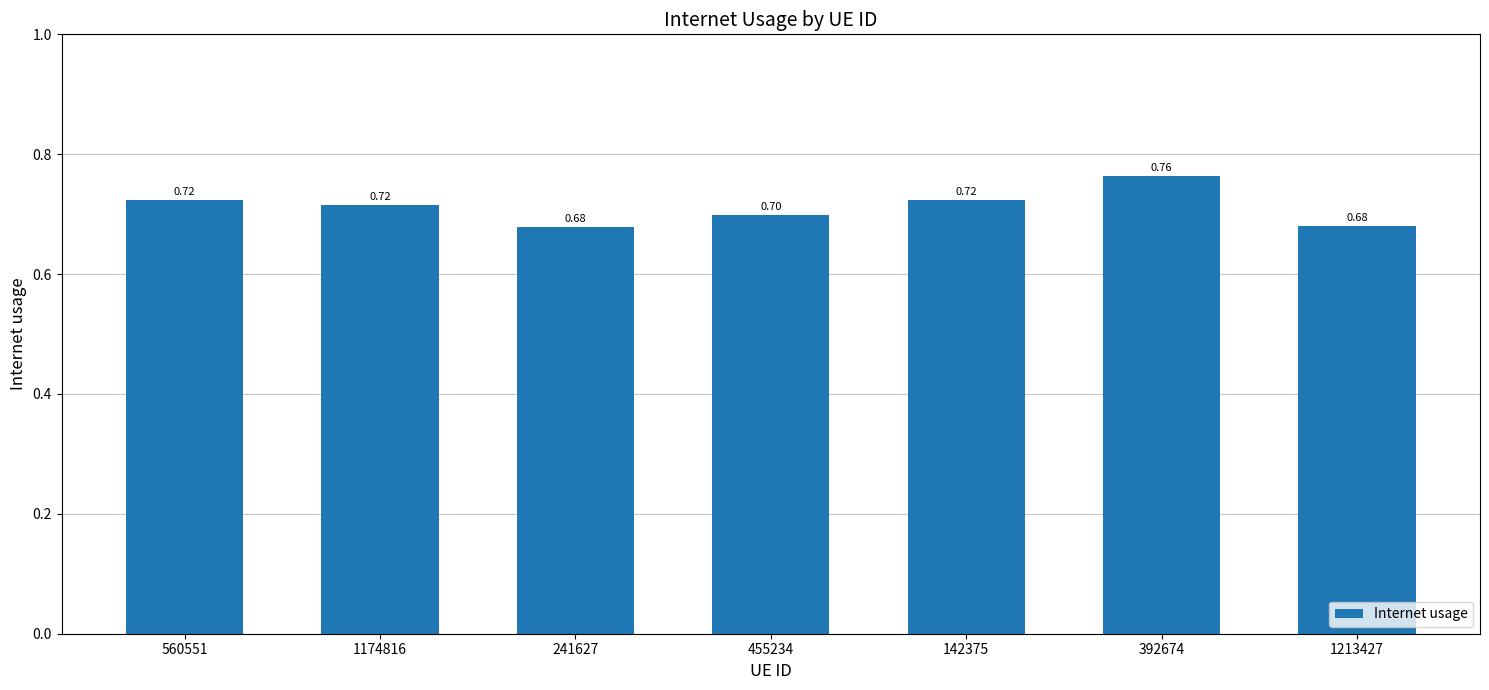

What is the average value?

0.7